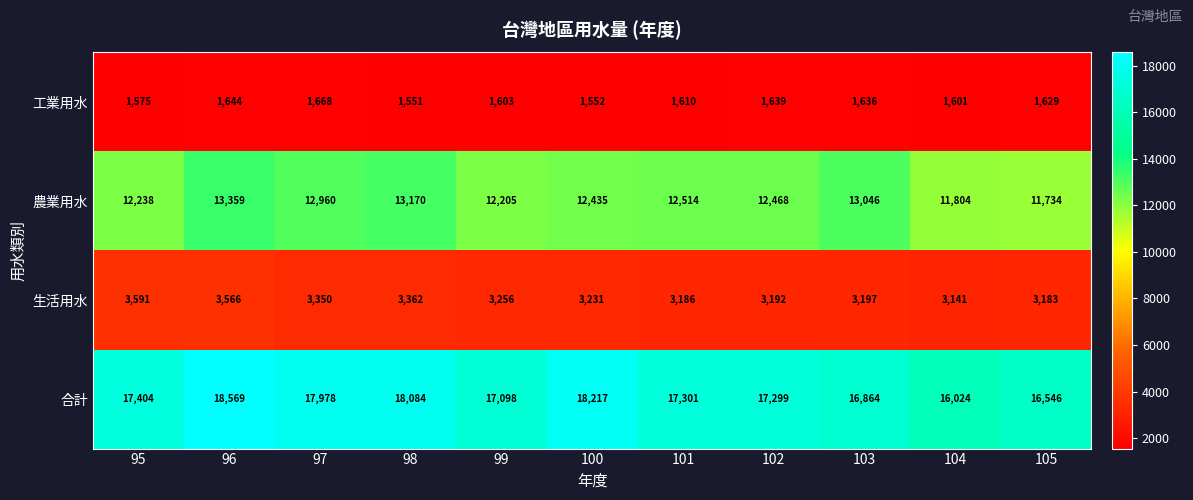

Rank the series at 95 from highest to lowest value.

合計, 農業用水, 生活用水, 工業用水